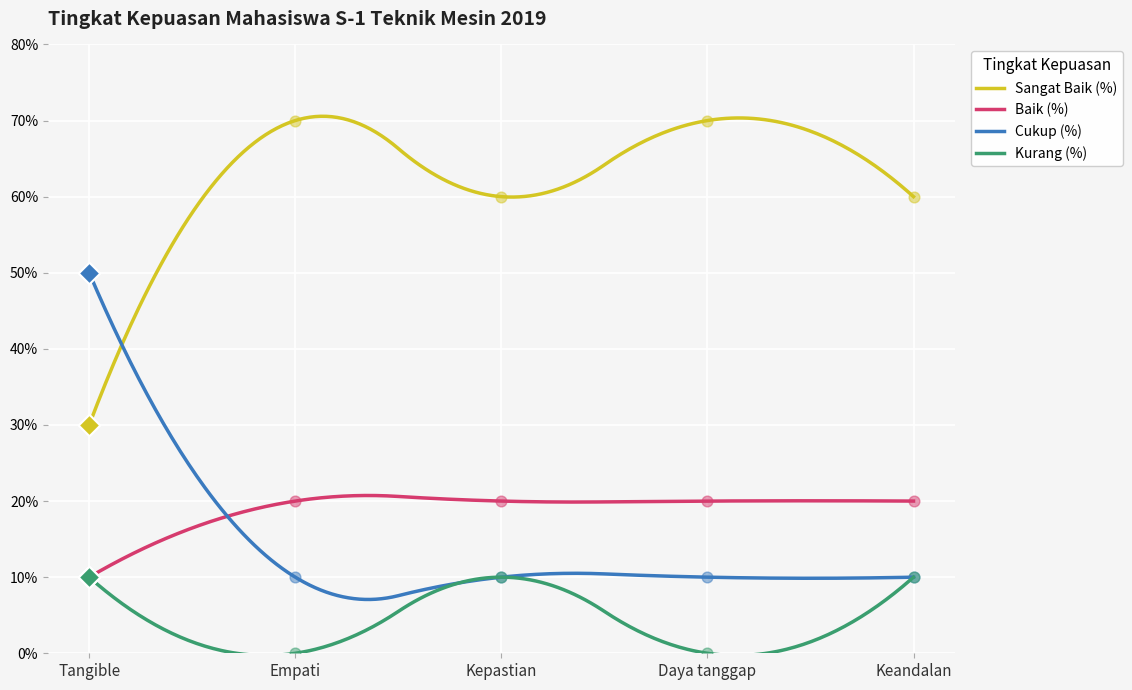

Which series has the largest total across all categories?

Sangat Baik (%)